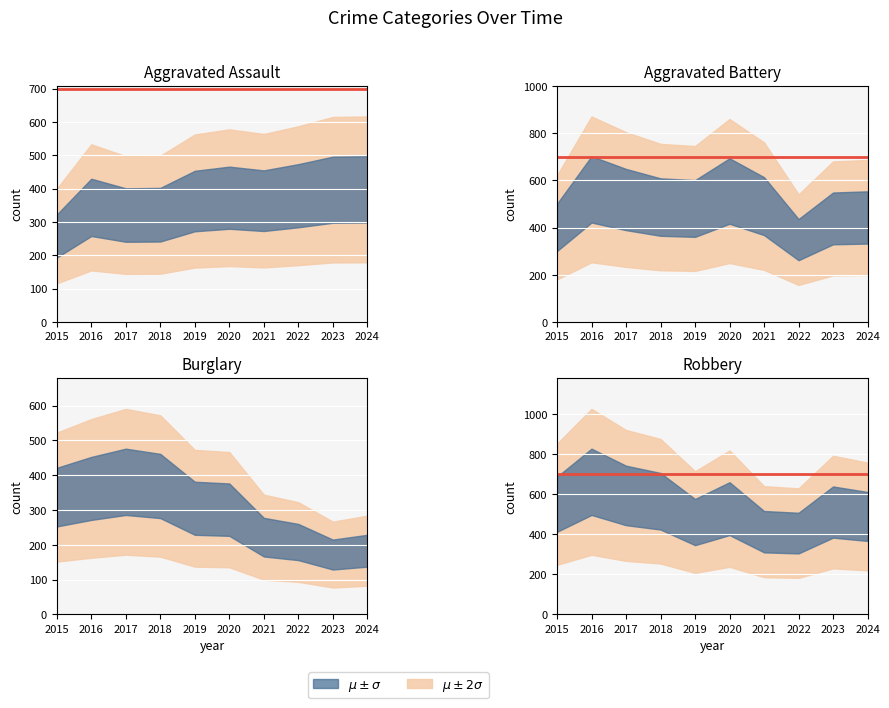

At which category does Robbery reach its first local valley?

2019